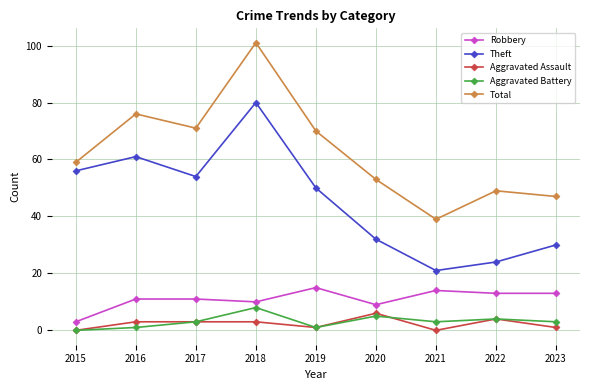

What is the highest value of the Total series?

101